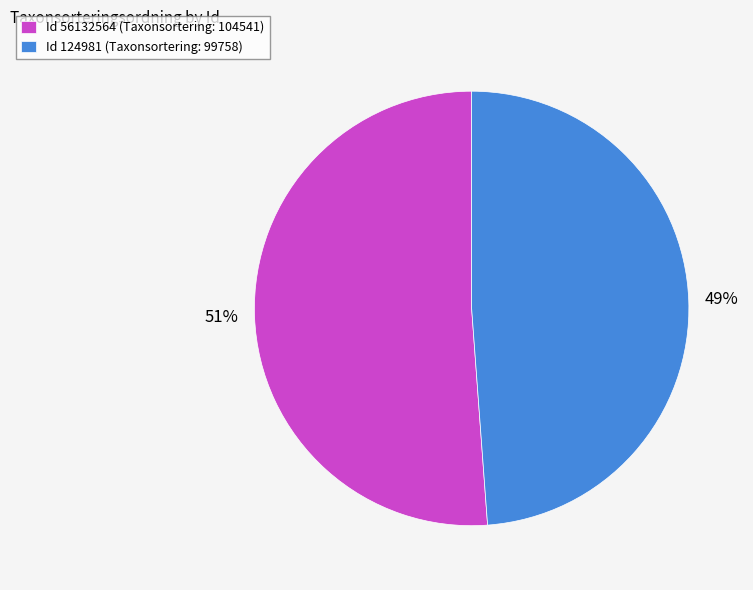

Is it true that Id 56132564 (Taxonsortering: 104541) is 57% of the pie?

False